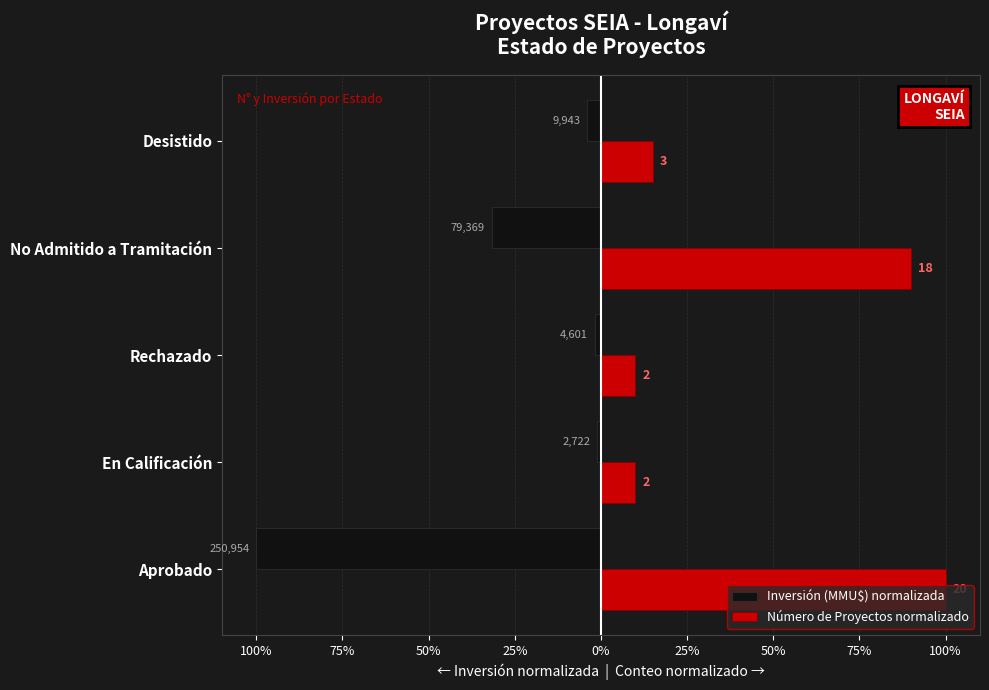

What are all the series names shown in the legend?

Inversión (MMU$) normalizada, Número de Proyectos normalizado